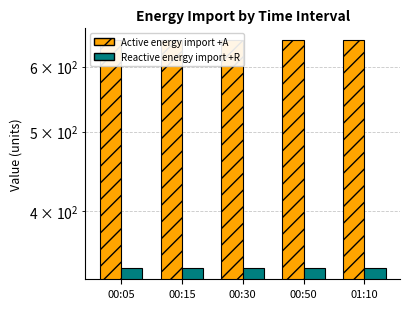

Which series has the largest range (max minus min)?

Active energy import +A (QI+QIV)